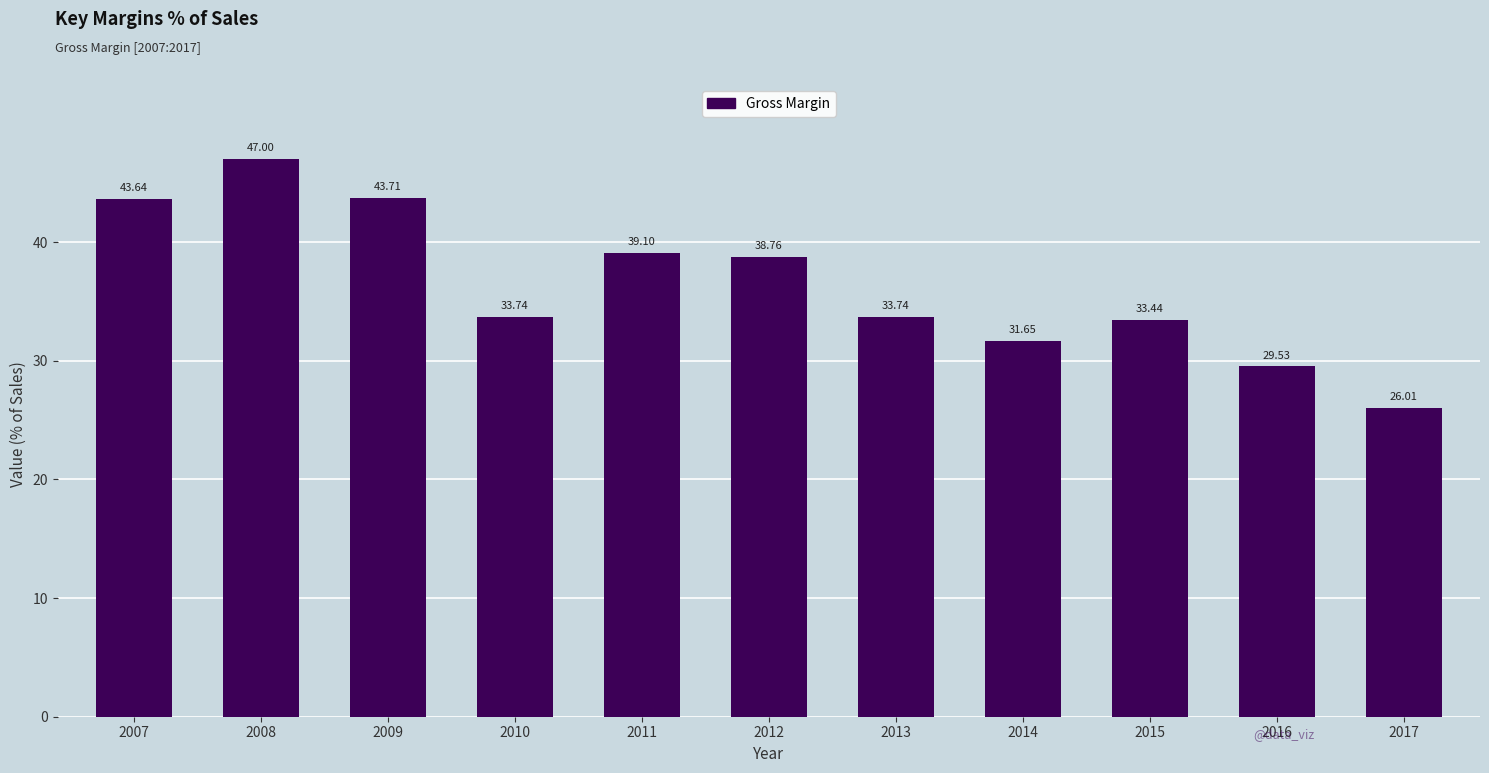

True or false: the data shows 7.8 at 2013.

False